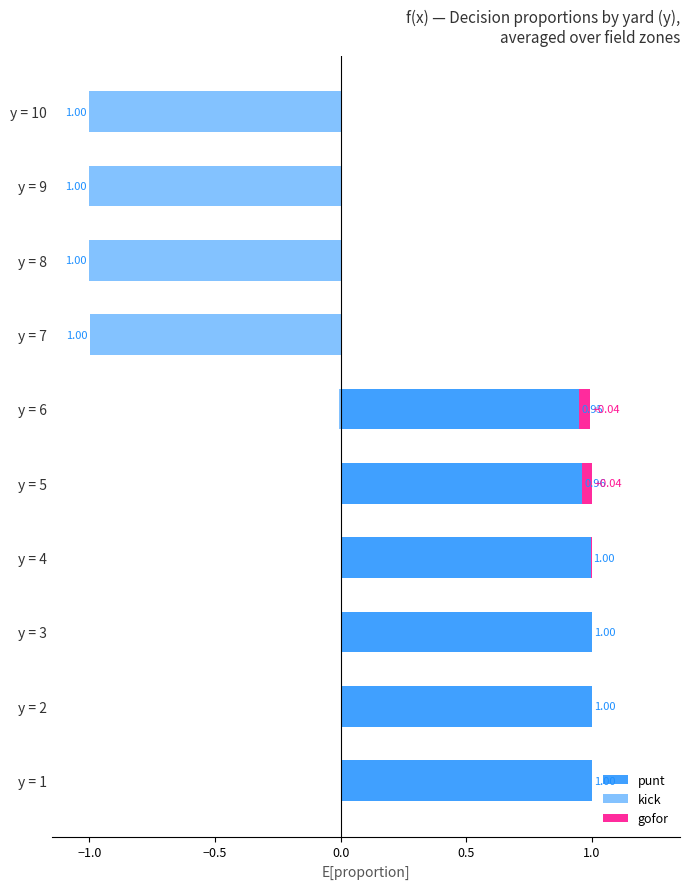

Reading left to right, transcribe all the data shown in this chart.

punt: 1.0	1.0	1.0	1.0	1.0	0.9	0.0	0.0	0.0	0.0
kick: 0.0	0.0	0.0	0.0	0.0	-0.0	-1.0	-1.0	-1.0	-1.0
gofor: 0.0	0.0	0.0	0.0	0.0	0.0	0.0	0.0	0.0	0.0